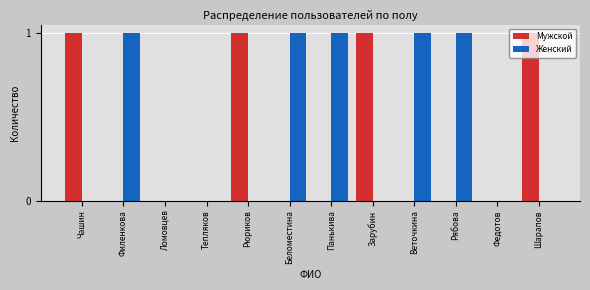

What is the sum of all Женский values?

5